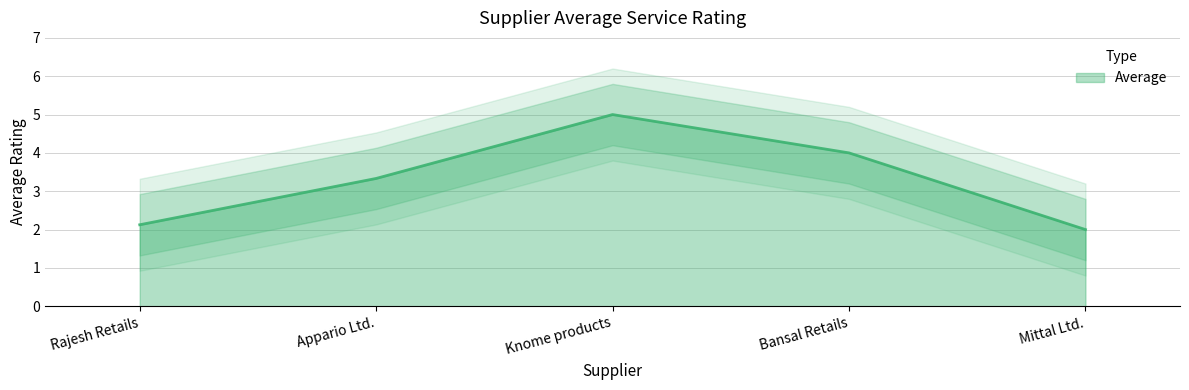

Rank the categories by value from lowest to highest.

Mittal Ltd., Rajesh Retails, Appario Ltd., Bansal Retails, Knome products